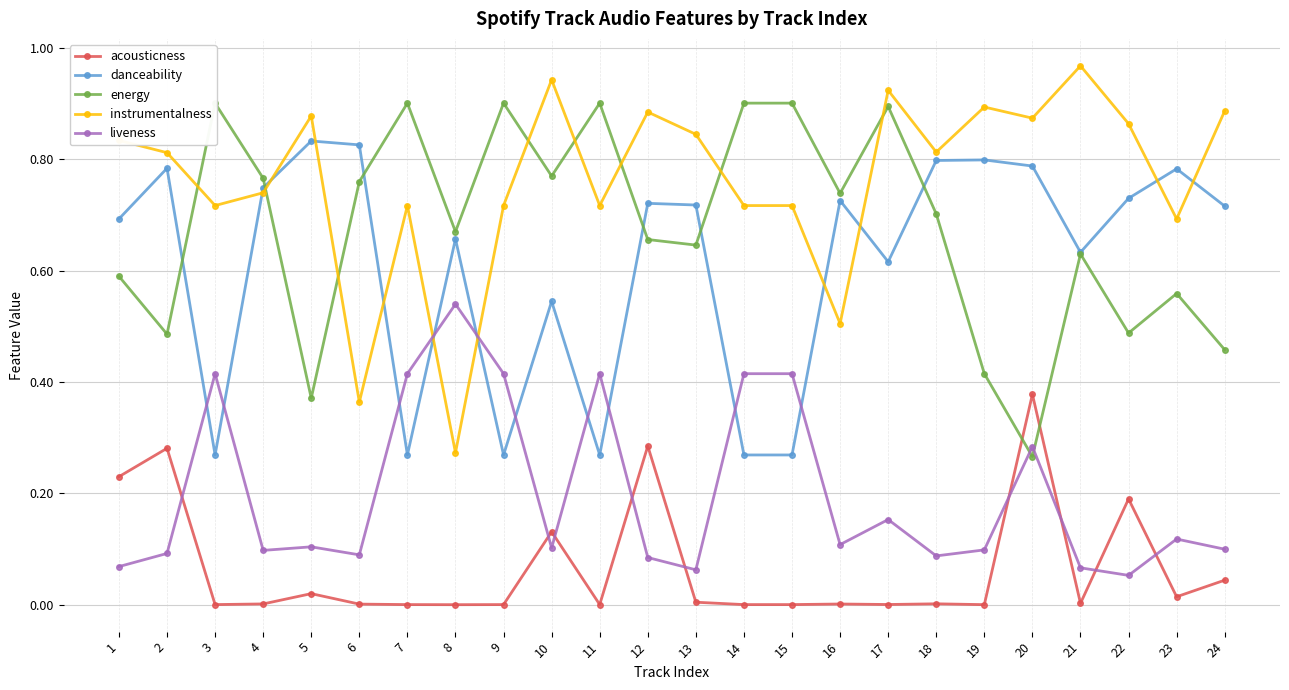

Which series ends up on top after the final intersection of danceability and liveness?

danceability